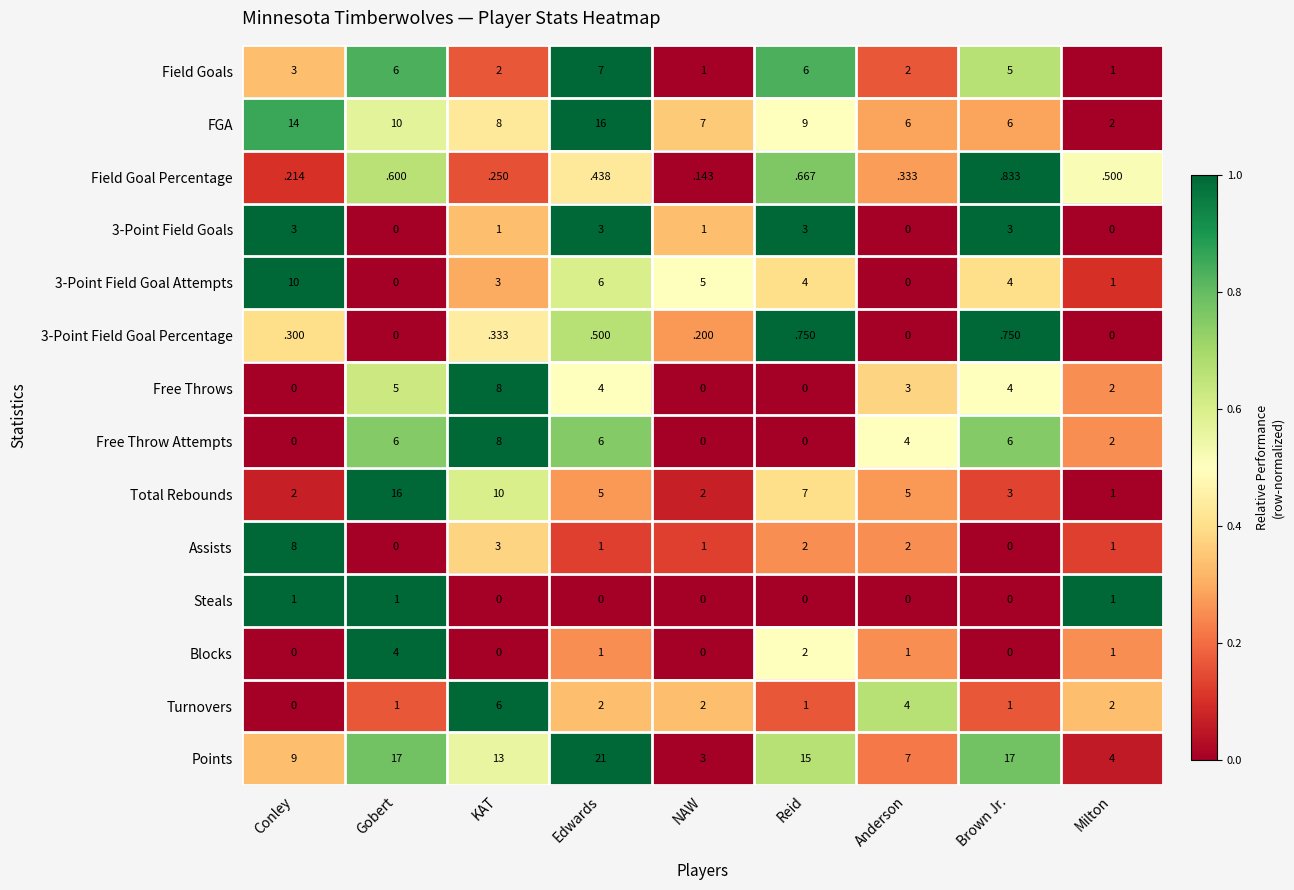

Is the value of Steals at Anderson greater than the value of Free Throws at Milton?

No